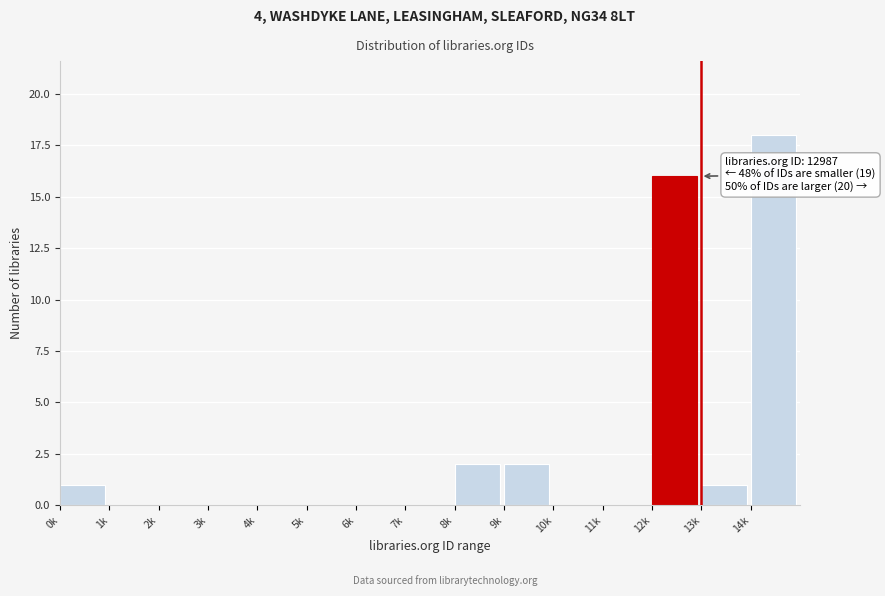

Reading left to right, transcribe all the data shown in this chart.

0k=1	1k=0	2k=0	3k=0	4k=0	5k=0	6k=0	7k=0	8k=2	9k=2	10k=0	11k=0	12k=16	13k=1	14k=18